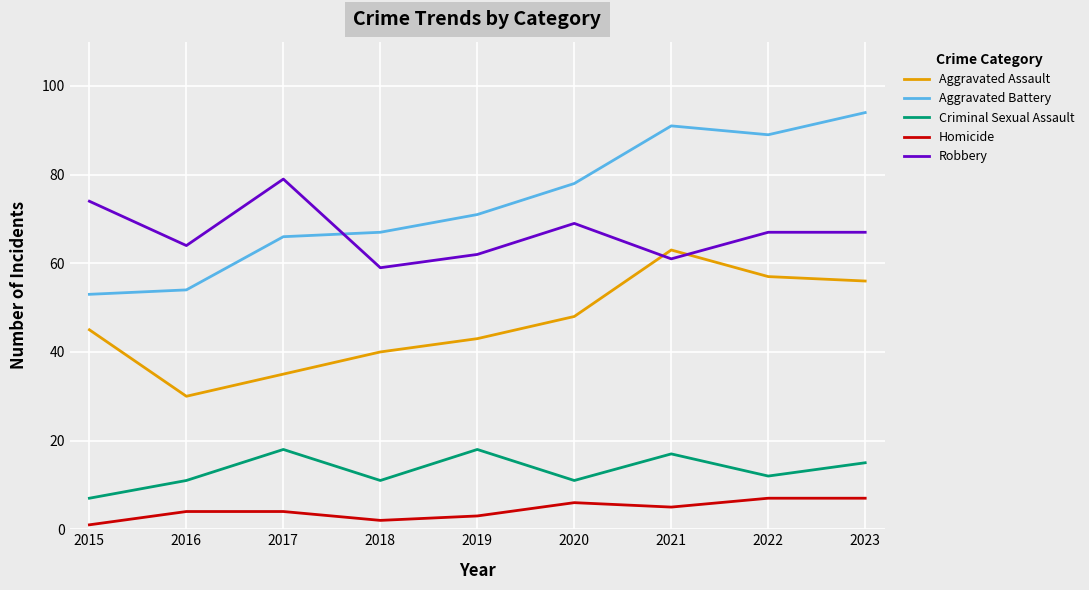

True or false: Robbery and Aggravated Battery cross at least once.

True